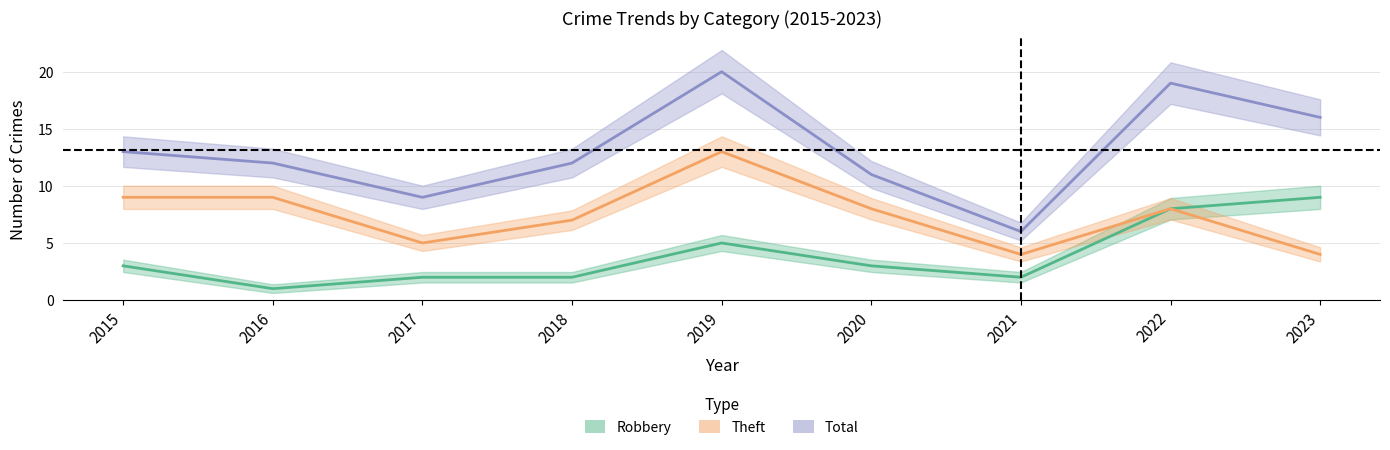

Is it true that Theft equals 17 at 2019?

False